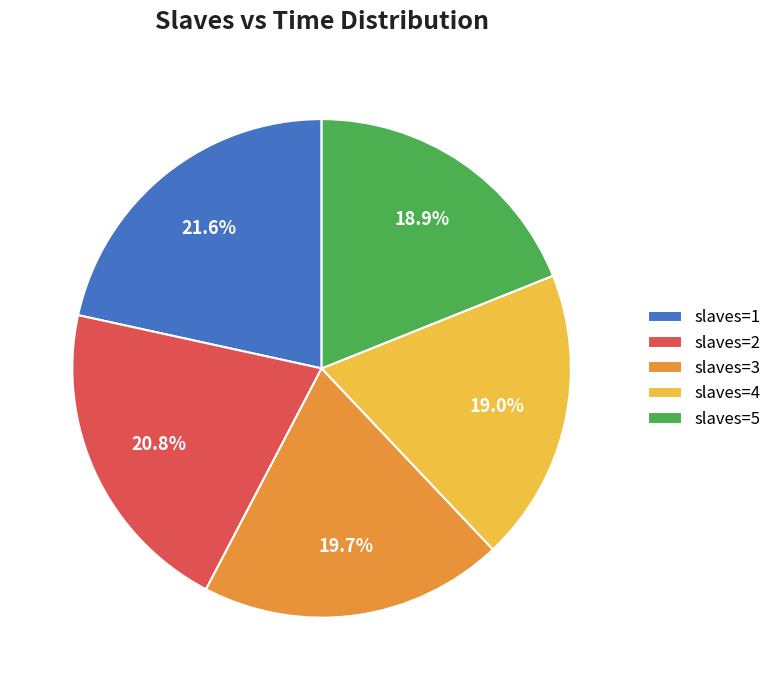

What percentage do slaves=1 and slaves=5 together represent?

40.5%